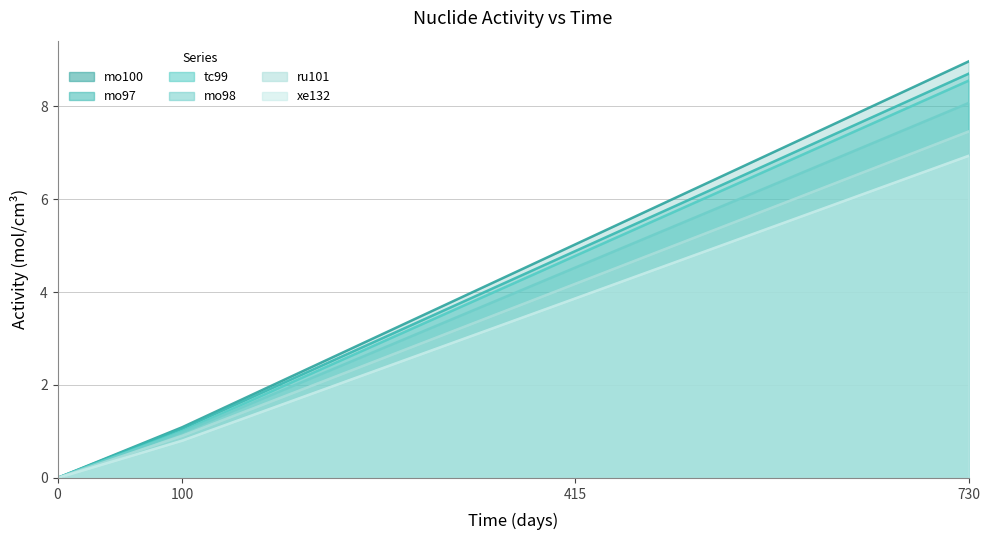

Which series has the largest range (max minus min)?

mo100